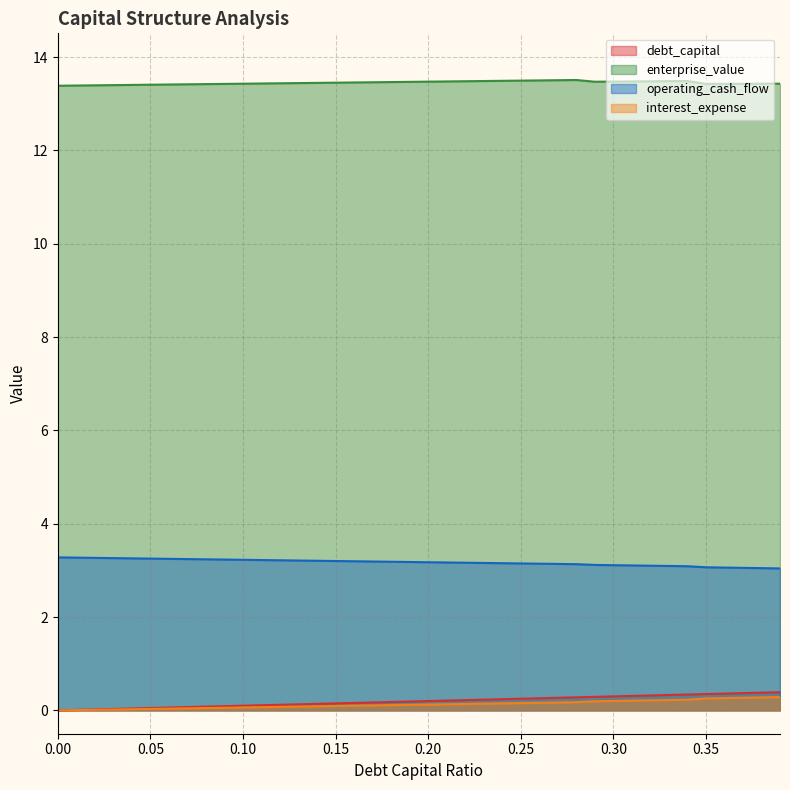

True or false: enterprise_value and debt_capital intersect in this chart.

False